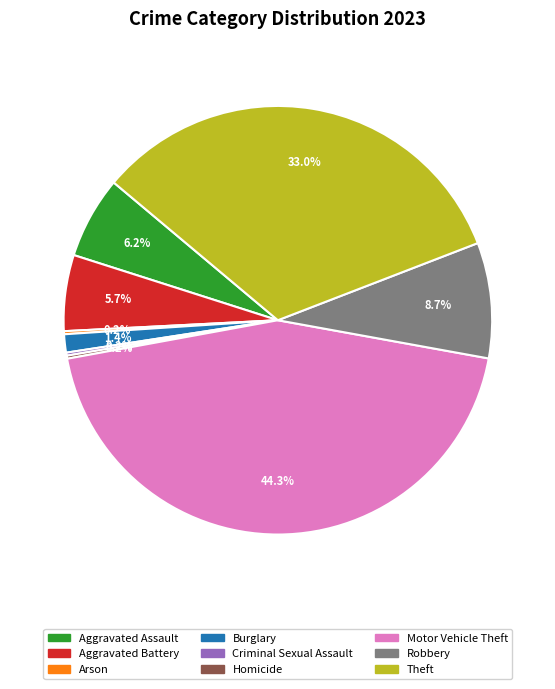

Combined, do Robbery and Motor Vehicle Theft account for over 50%?

Yes